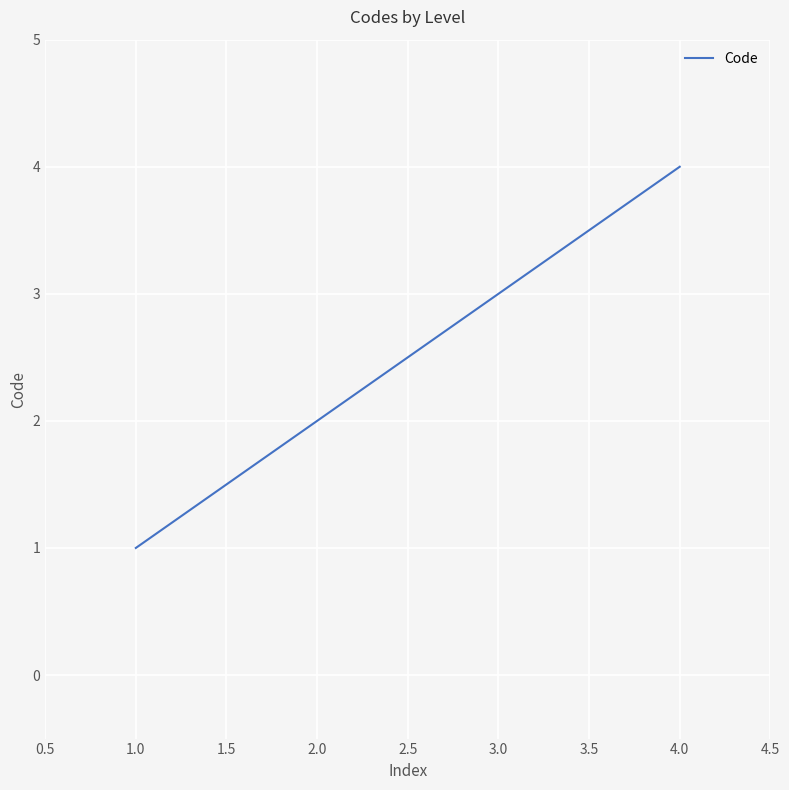

The chart shows a value of 4 at 4.0. True or false?

True